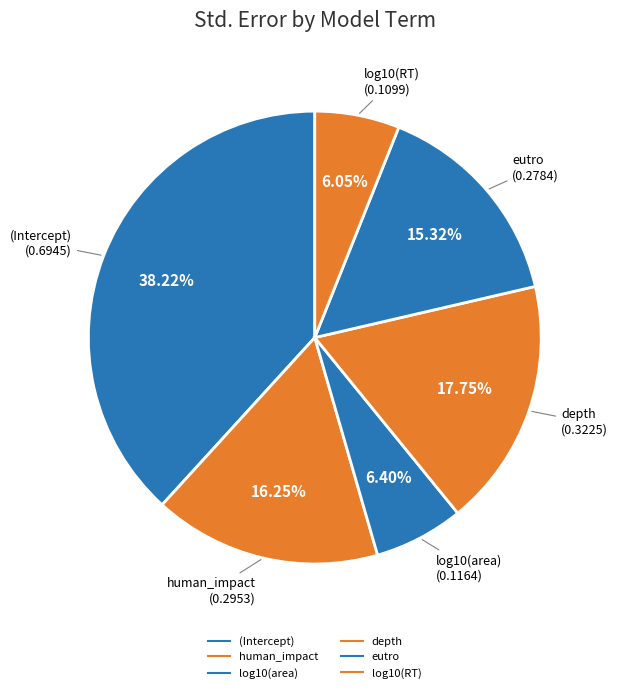

To the nearest percent, what is the difference between the largest and smallest slice percentages?

32%